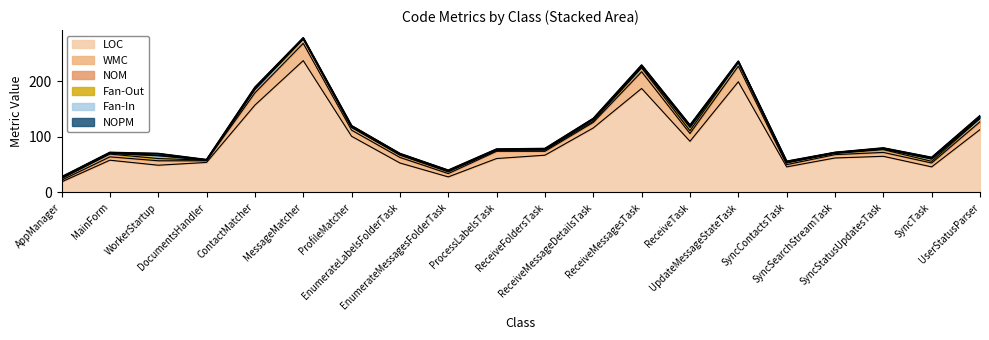

True or false: WMC and Fan-Out intersect in this chart.

False